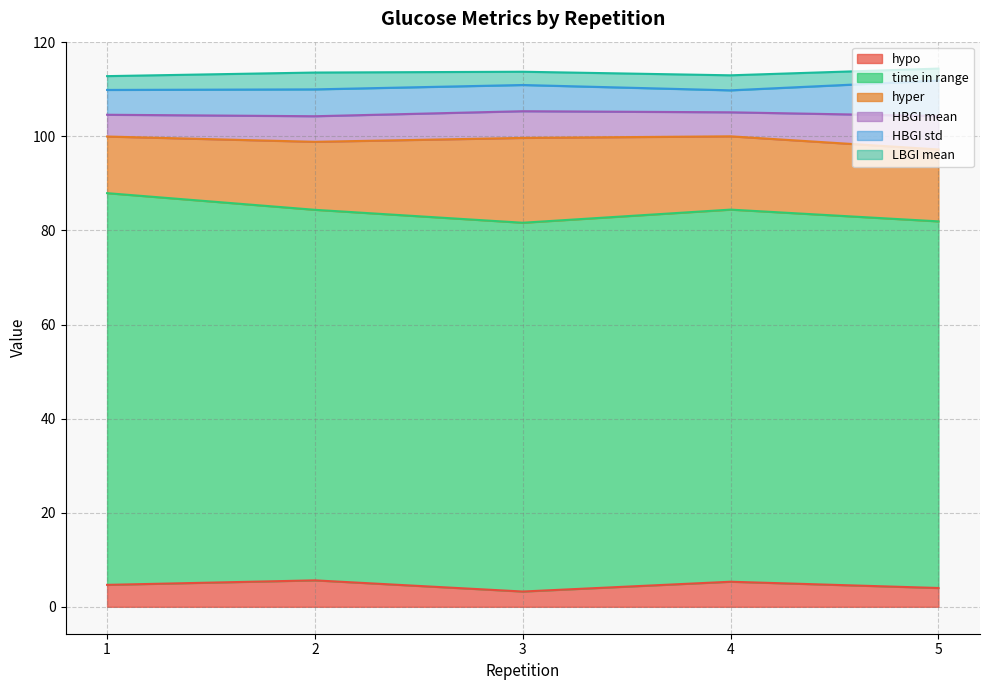

How many lines are shown in the chart?

6